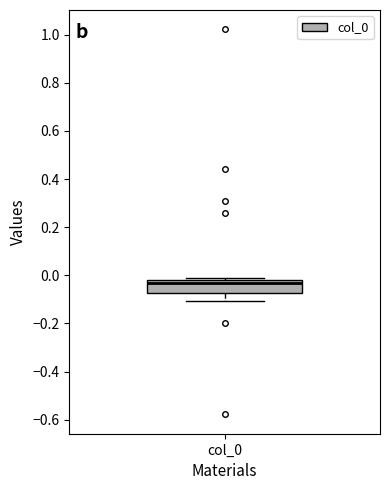

Read this box plot against the y-axis: the position of the median line, the range covered by the box, and the ends of both whiskers. The values are not printed on the chart, so give them approximately, as read against the axis.

median -0.04, box -0.08 to -0.02, whiskers -0.10 to -0.02 (just above the box's upper edge)